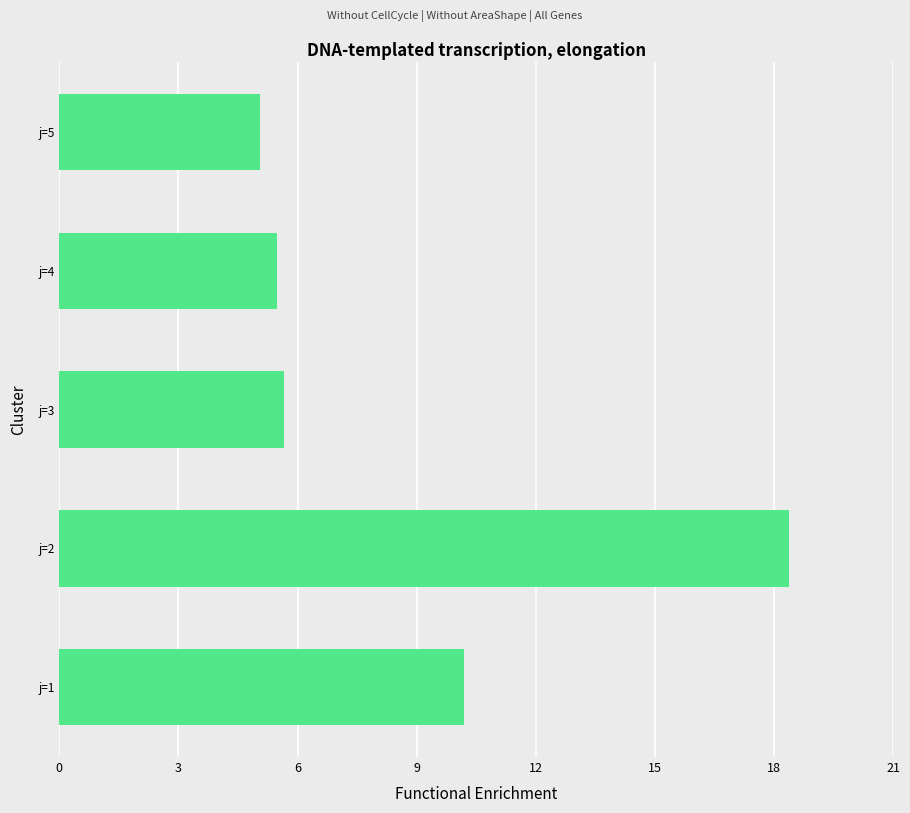

Which category has the highest value across all series?

j=2